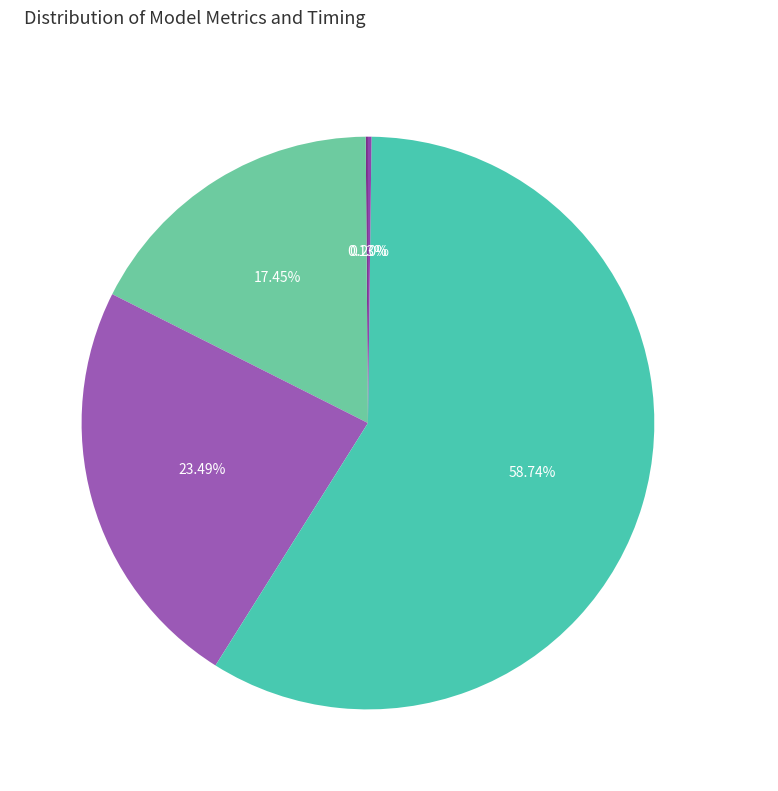

What is the majority slice?

Training Time